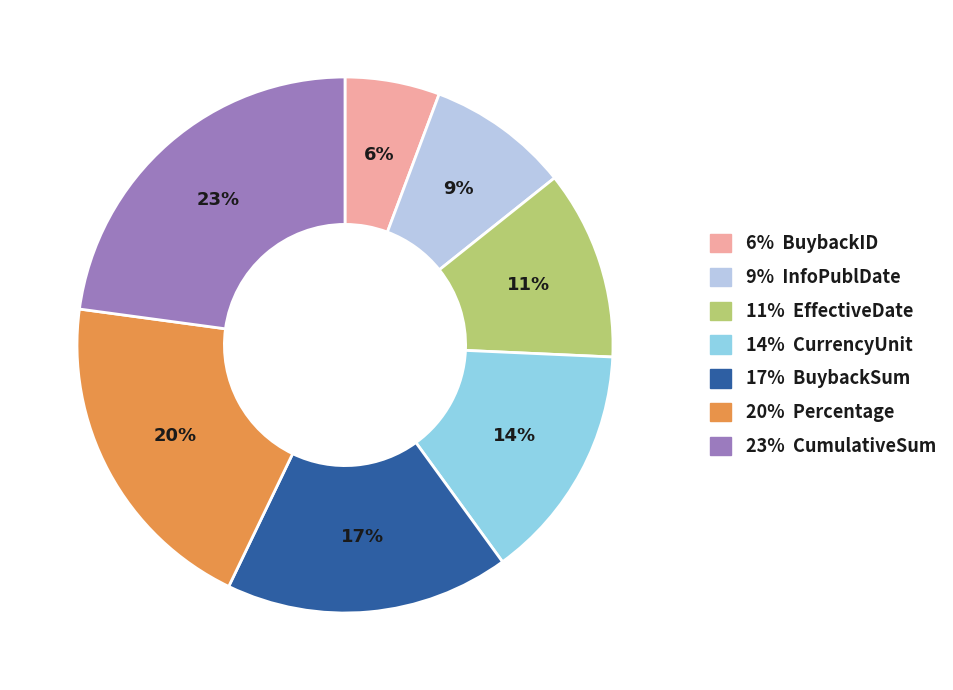

Is it true that 6% BuybackID is 17% of the pie?

False